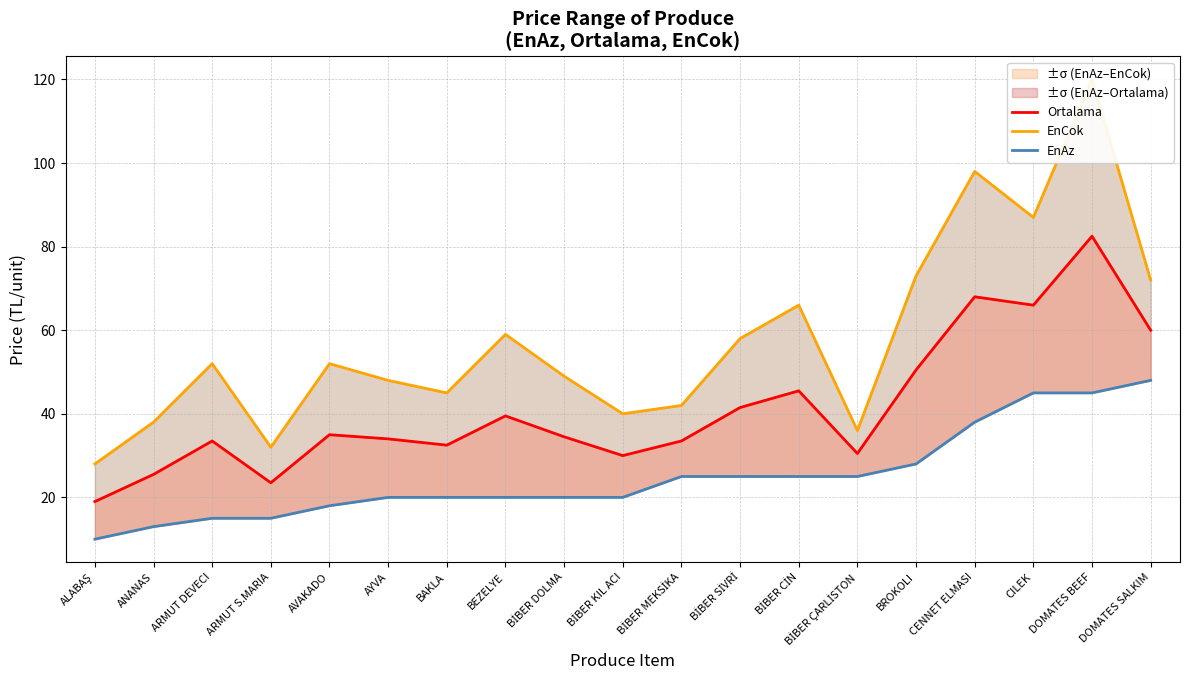

What is the difference between the Ortalama values at CILEK and ARMUT DEVECI?

32.5